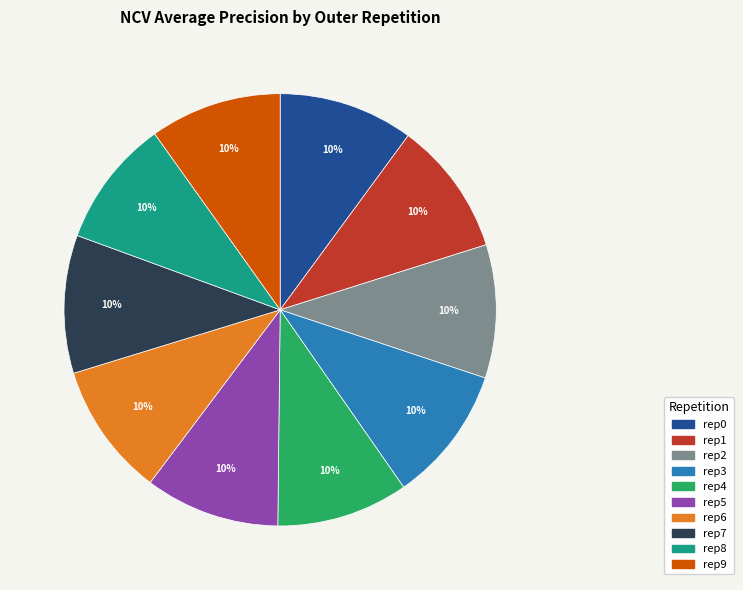

Combined, do rep4 and rep8 account for over 50%?

No